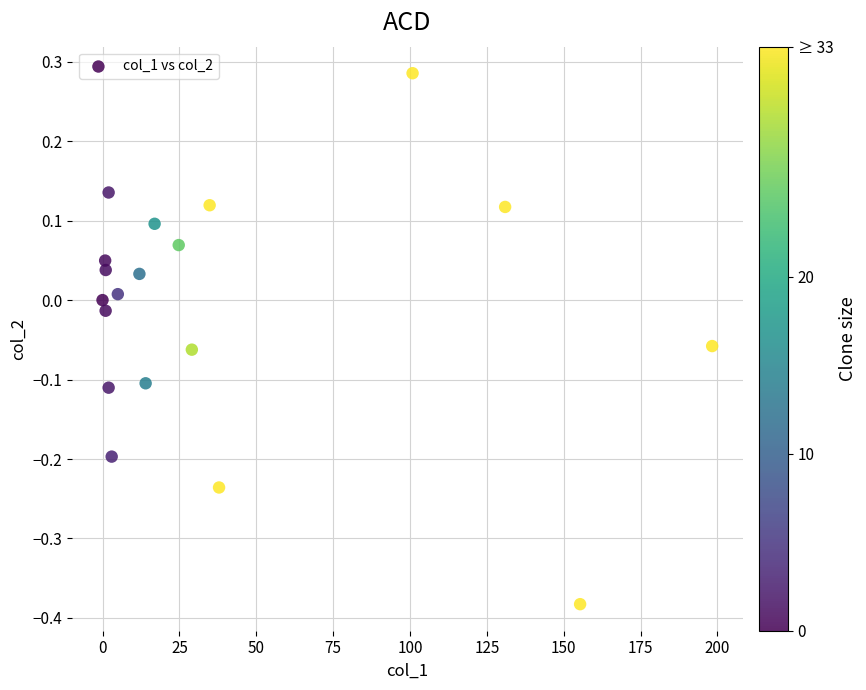

What is the range of Y values (max minus min)?

0.7